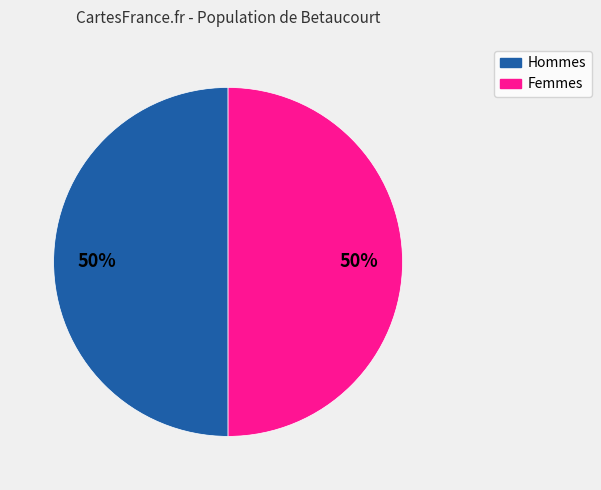

How many slices are in this pie chart?

2